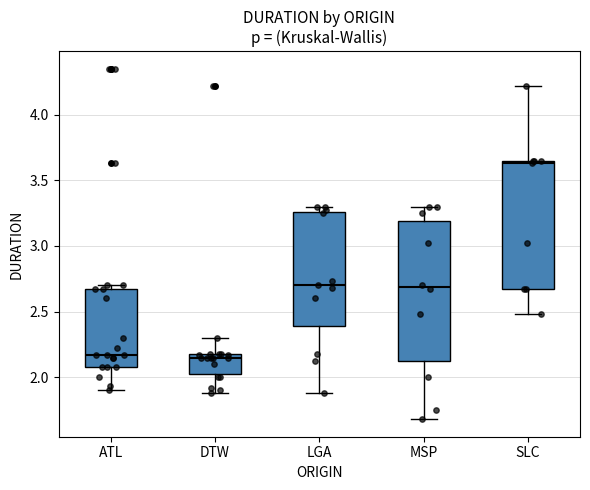

Comparing the boxes themselves (not the whiskers), which one is the tallest?

MSP